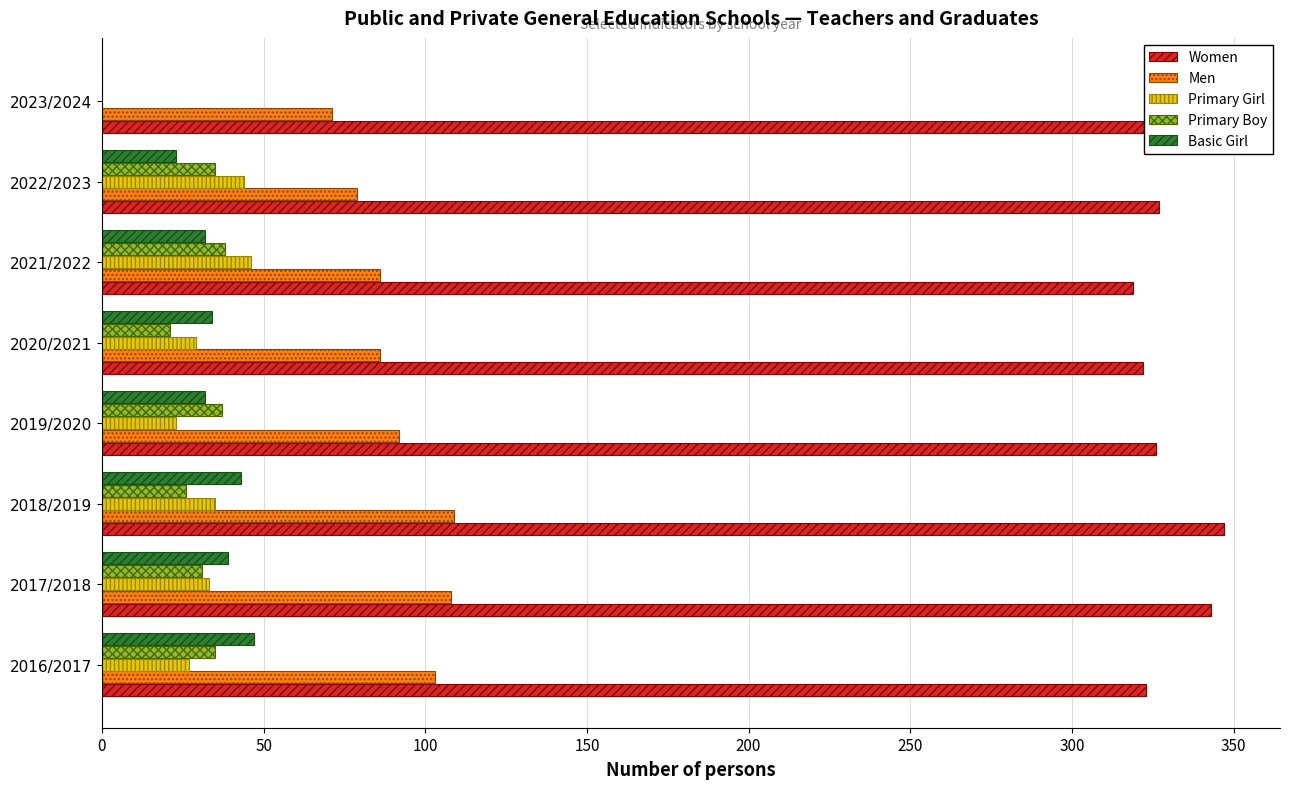

The Primary Girl series shows 23 at 2019/2020. True or false?

True